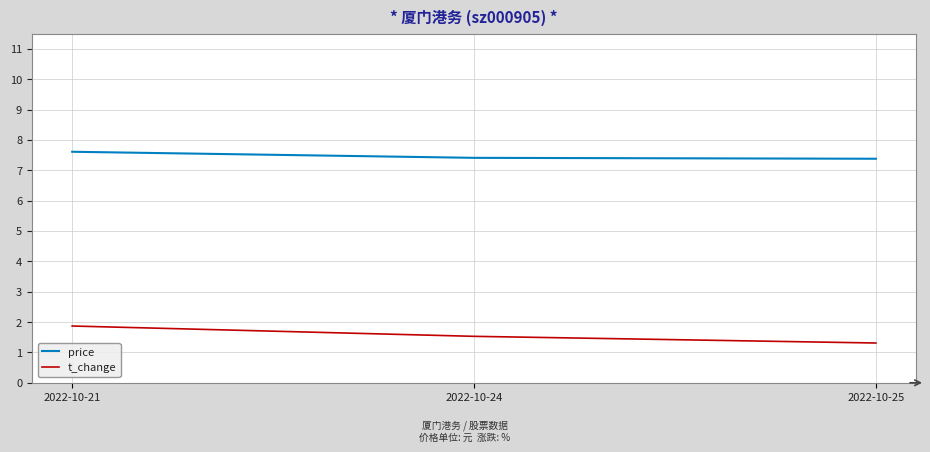

The value of price at 2022-10-25 is 7.4. True or false?

True